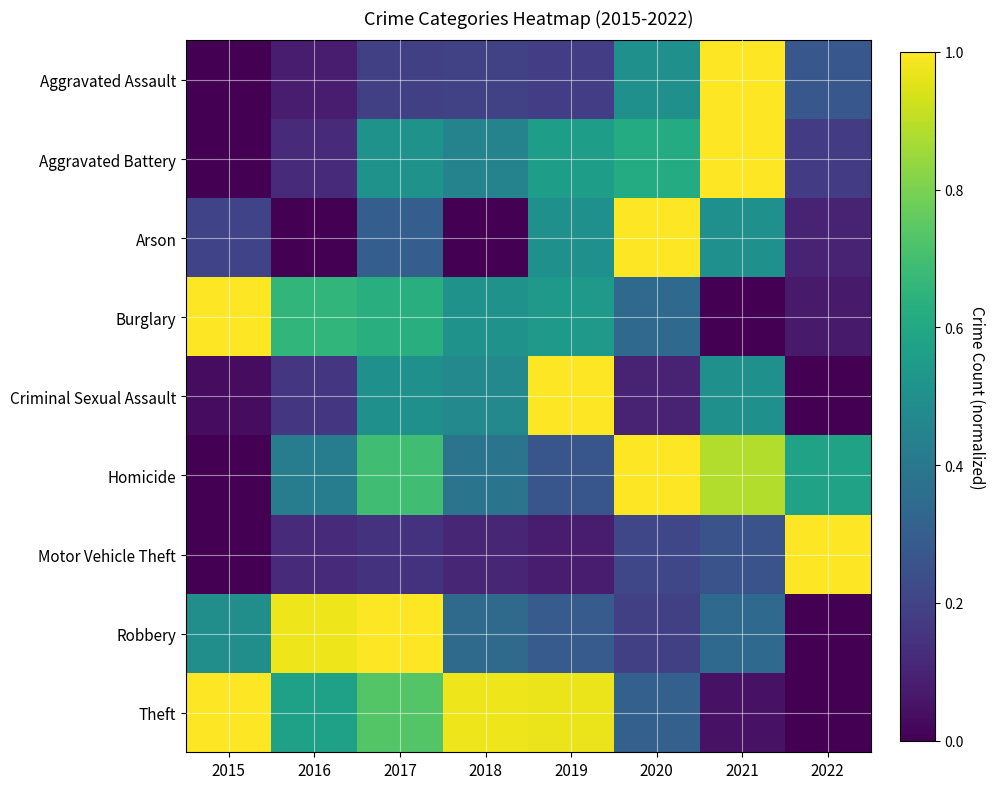

Reading left to right, extract all data points from this chart.

Aggravated Assault: 2015=0.0	2016=0.1	2017=0.2	2018=0.2	2019=0.2	2020=0.5	2021=1.0	2022=0.3
Aggravated Battery: 2015=0.0	2016=0.1	2017=0.5	2018=0.4	2019=0.6	2020=0.6	2021=1.0	2022=0.2
Arson: 2015=0.2	2016=0.0	2017=0.3	2018=0.0	2019=0.5	2020=1.0	2021=0.5	2022=0.1
Burglary: 2015=1.0	2016=0.7	2017=0.6	2018=0.5	2019=0.5	2020=0.3	2021=0.0	2022=0.1
Criminal Sexual Assault: 2015=0.0	2016=0.2	2017=0.5	2018=0.5	2019=1.0	2020=0.1	2021=0.5	2022=0.0
Homicide: 2015=0.0	2016=0.4	2017=0.7	2018=0.4	2019=0.3	2020=1.0	2021=0.9	2022=0.6
Motor Vehicle Theft: 2015=0.0	2016=0.1	2017=0.1	2018=0.1	2019=0.1	2020=0.2	2021=0.3	2022=1.0
Robbery: 2015=0.5	2016=1.0	2017=1.0	2018=0.3	2019=0.3	2020=0.2	2021=0.3	2022=0.0
Theft: 2015=1.0	2016=0.6	2017=0.7	2018=1.0	2019=1.0	2020=0.3	2021=0.0	2022=0.0